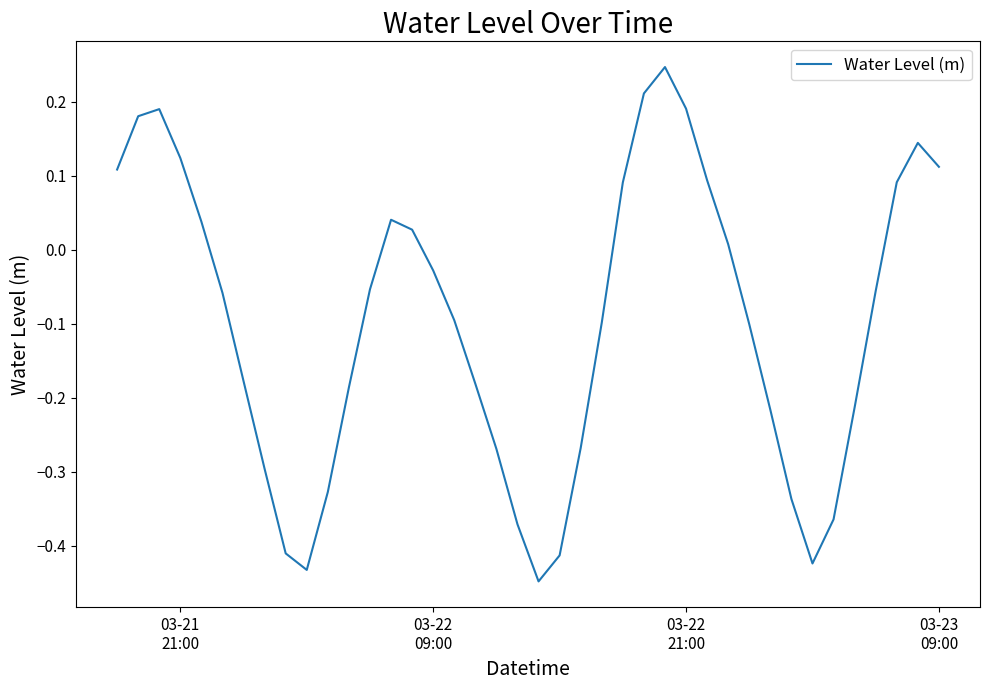

What is the difference between the maximum and minimum values?

0.7